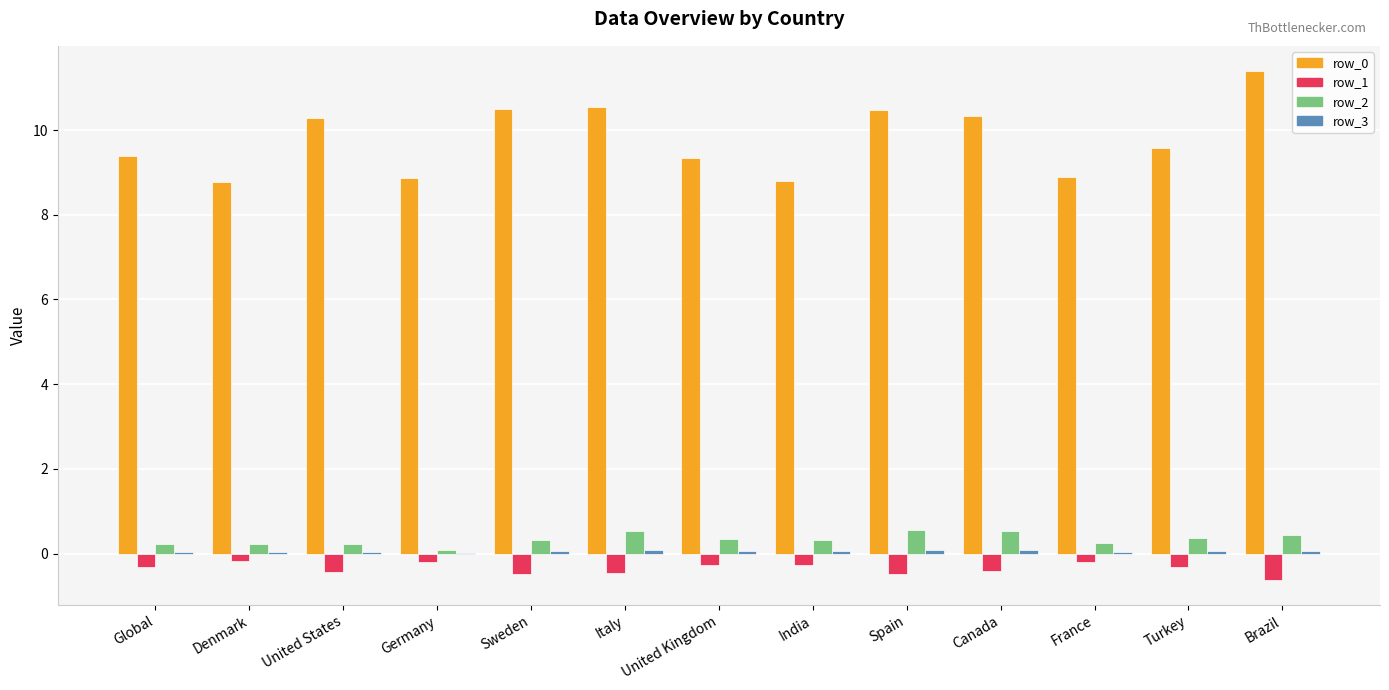

True or false: row_0 has a value of 3.0 at Turkey.

False